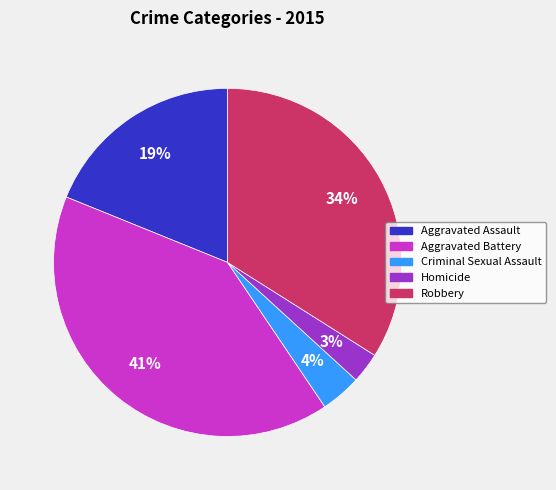

Count the number of slices in the pie.

5